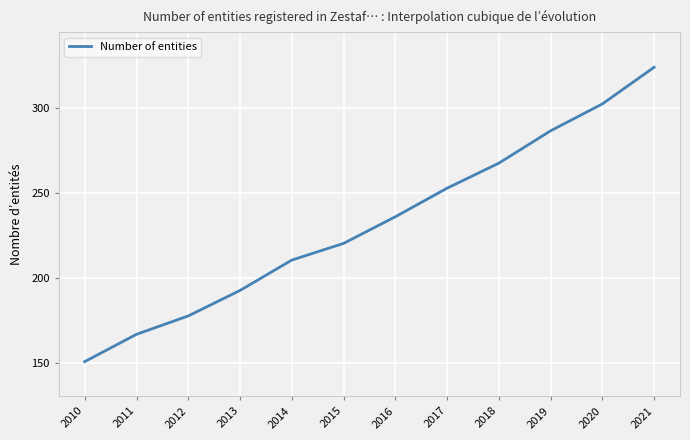

How many lines are shown in the chart?

1